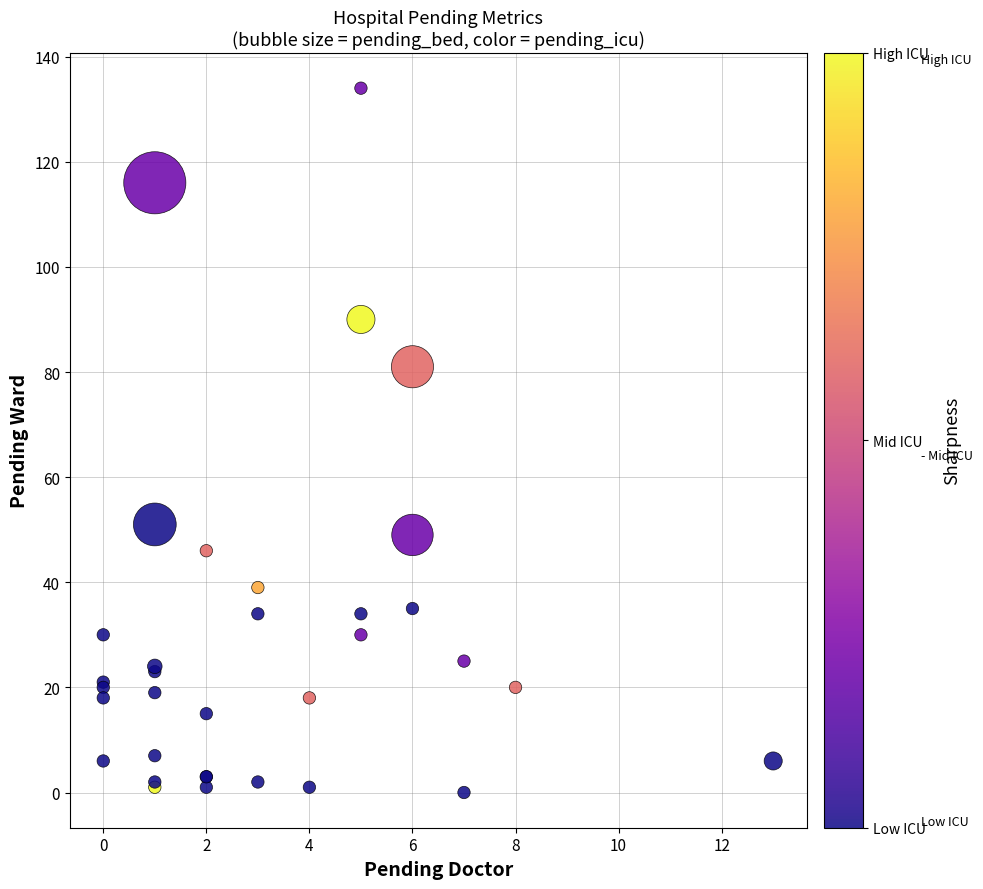

What Y value in the scatter plot is closest to 67?

81